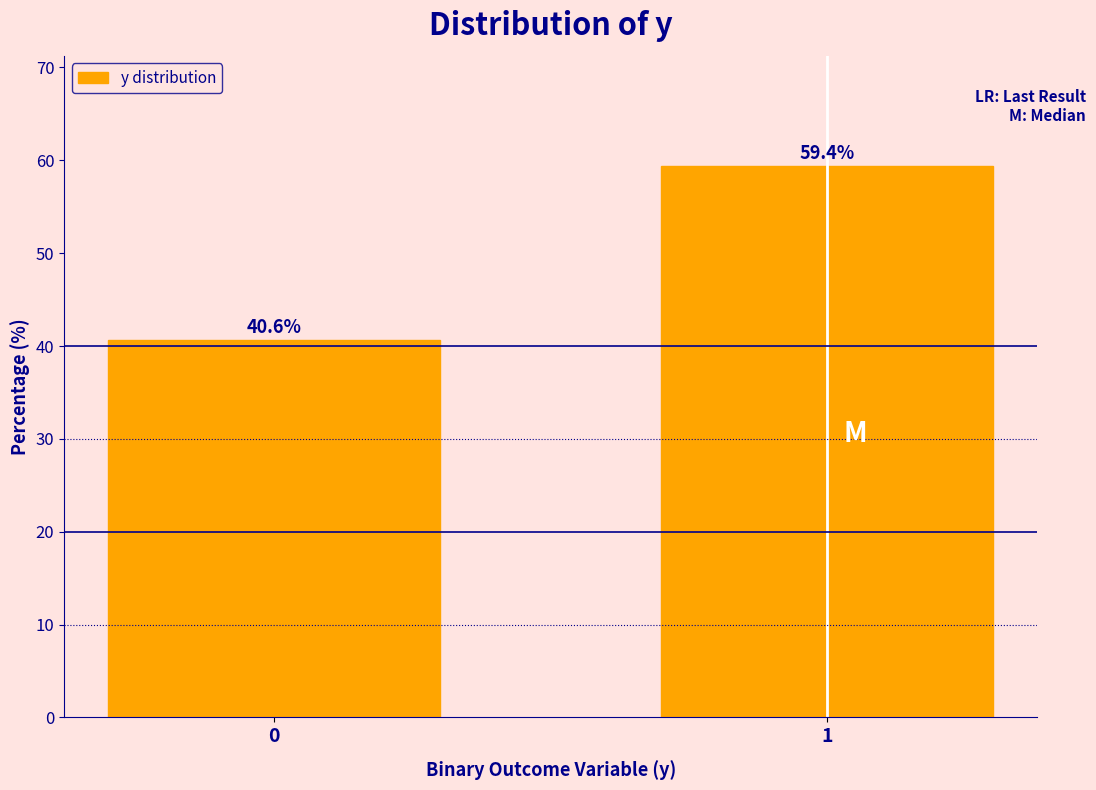

Reading right to left, what are all the values shown in this chart?

1=59.4	0=40.6